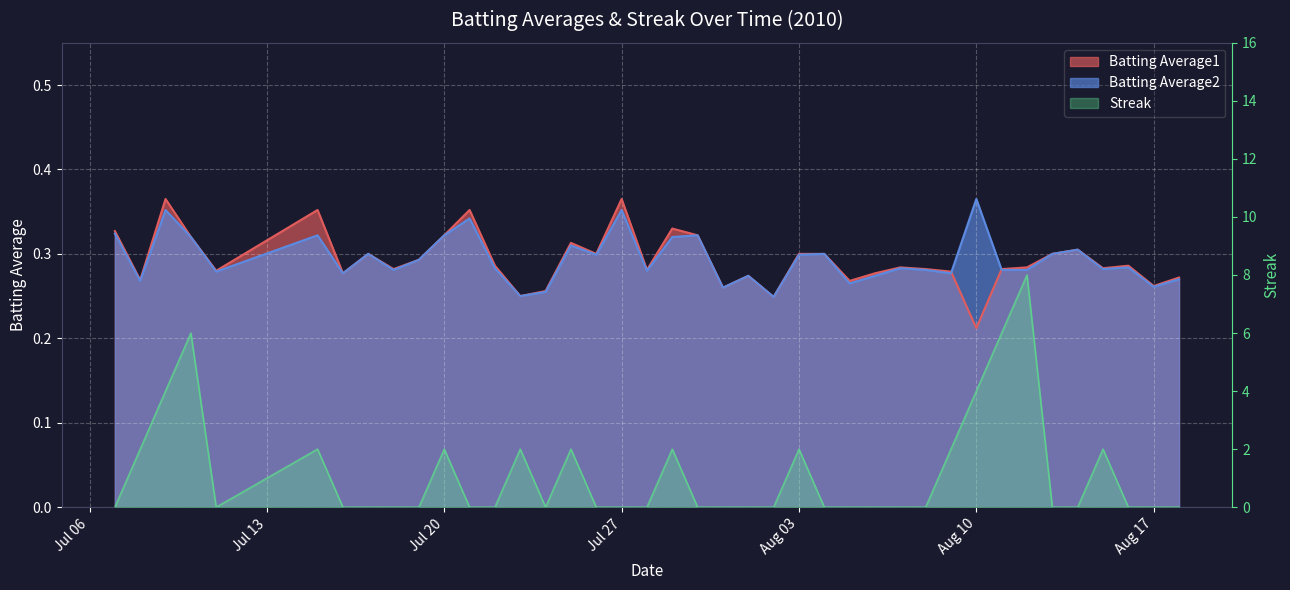

What is the value of the Batting Average1 point at the 35th from the left?

0.3